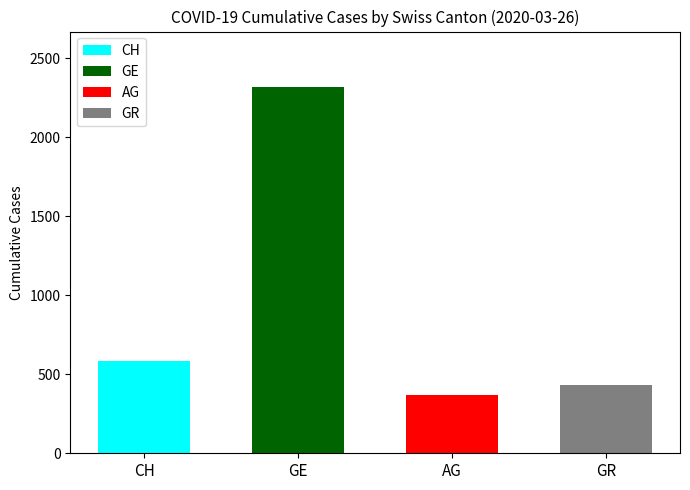

What is the difference between the second highest and second lowest values in the AG series?

317